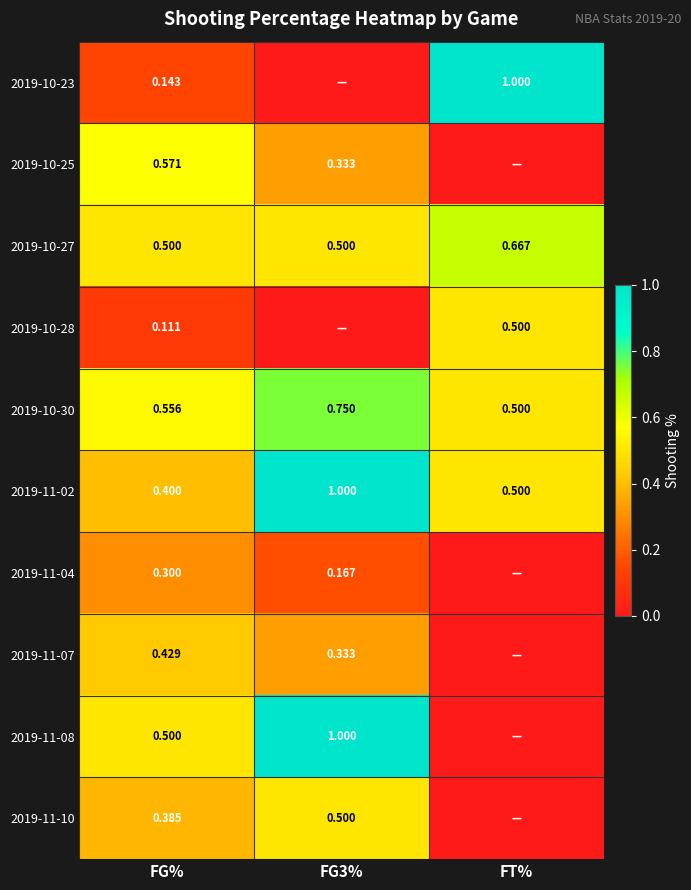

Where is 2019-10-30 nearest to the value 0?

FT%